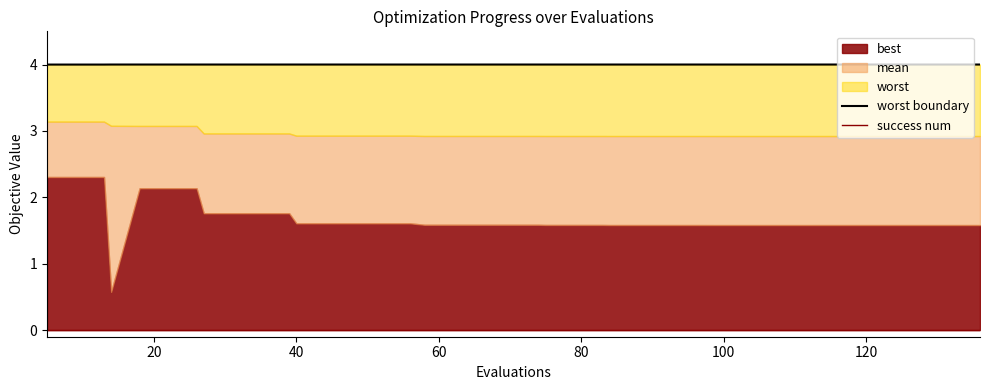

Does the chart have visible grid lines?

No